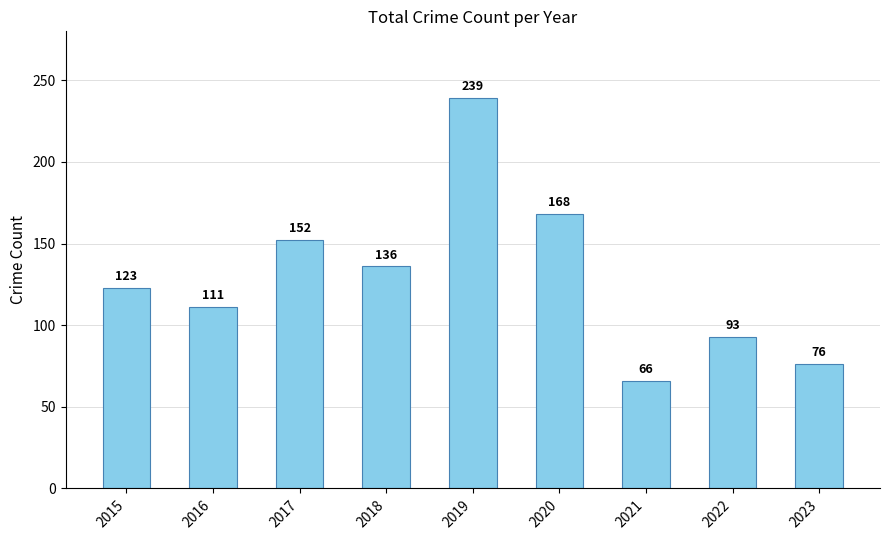

Reading right to left, what are all the values shown in this chart?

2023=76	2022=93	2021=66	2020=168	2019=239	2018=136	2017=152	2016=111	2015=123